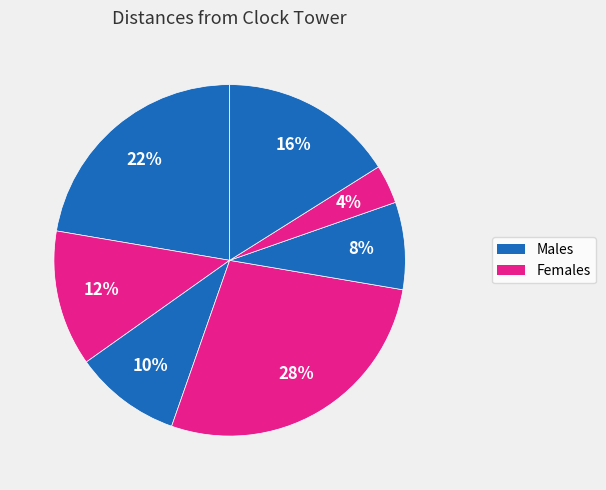

Is there a majority slice in this chart?

No